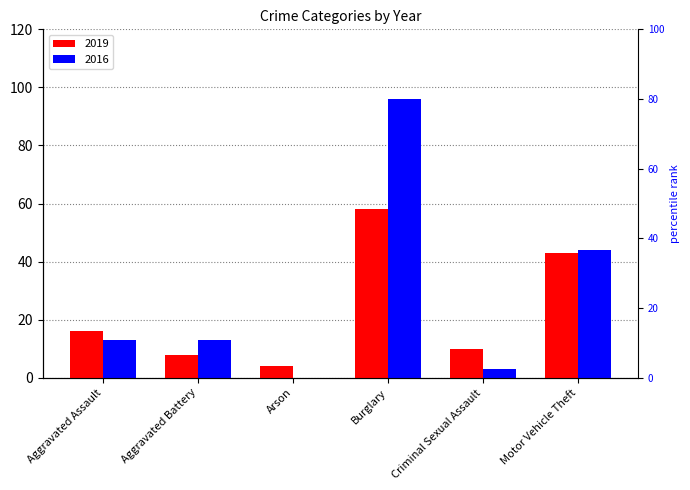

Where does the 2016 series first go above 13?

Burglary